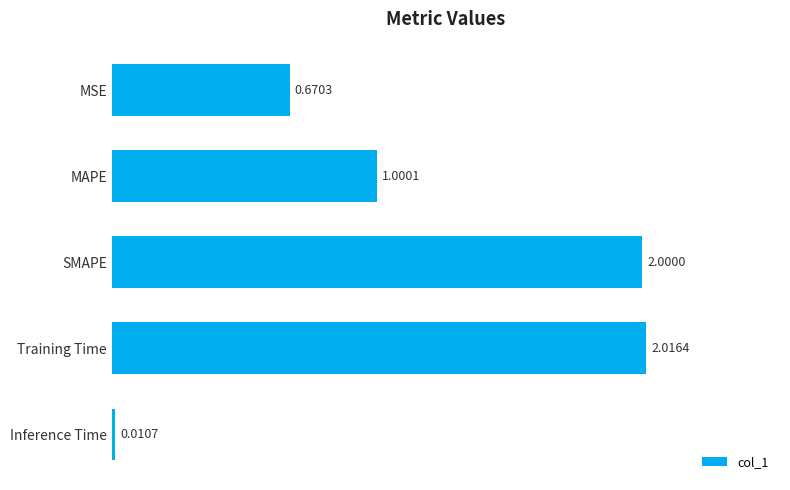

What is the difference between the maximum and minimum values?

2.0